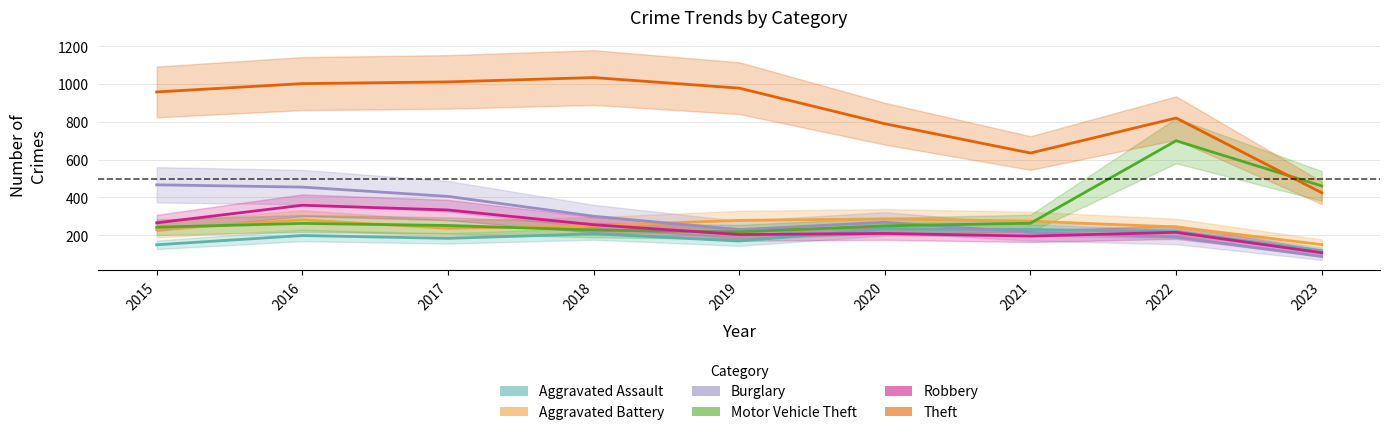

Reading right to left, extract all data points from this chart.

Aggravated Assault: 2023=118	2022=220	2021=231	2020=234	2019=170	2018=208	2017=184	2016=199	2015=150
Aggravated Battery: 2023=151	2022=244	2021=275	2020=287	2019=279	2018=251	2017=237	2016=282	2015=230
Burglary: 2023=88	2022=191	2021=215	2020=269	2019=230	2018=301	2017=406	2016=455	2015=467
Motor Vehicle Theft: 2023=461	2022=700	2021=264	2020=250	2019=218	2018=228	2017=252	2016=263	2015=243
Robbery: 2023=108	2022=216	2021=196	2020=210	2019=204	2018=256	2017=334	2016=359	2015=266
Theft: 2023=425	2022=820	2021=635	2020=790	2019=978	2018=1034	2017=1011	2016=1002	2015=958